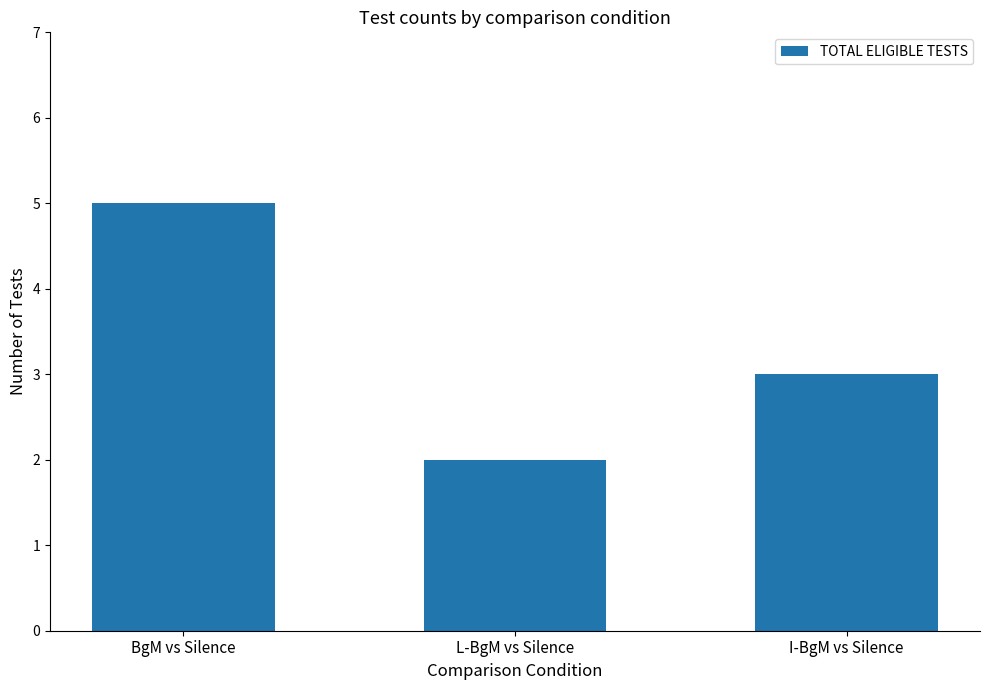

Reading left to right, list all the values displayed in this chart.

5	2	3